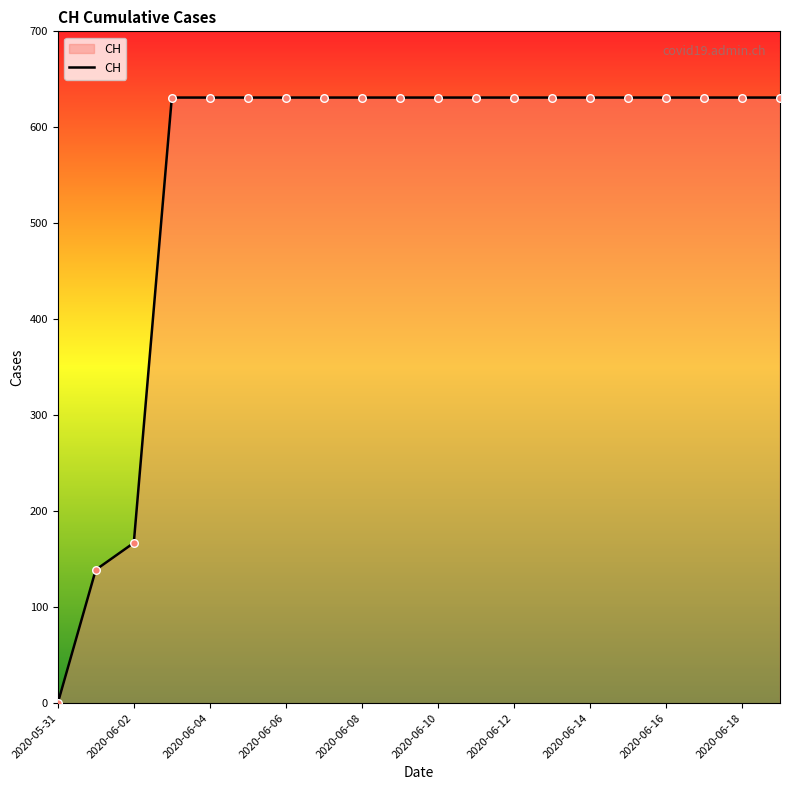

What is the greatest value displayed?

631